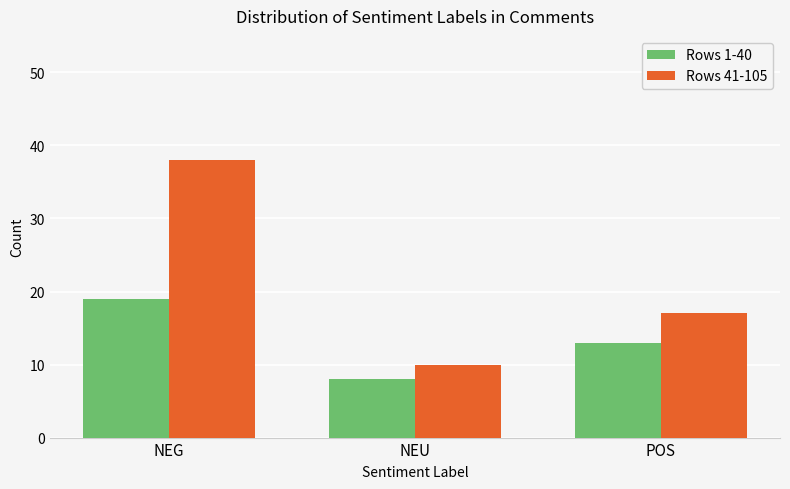

What is the lowest value of the Rows 1-40 series?

8